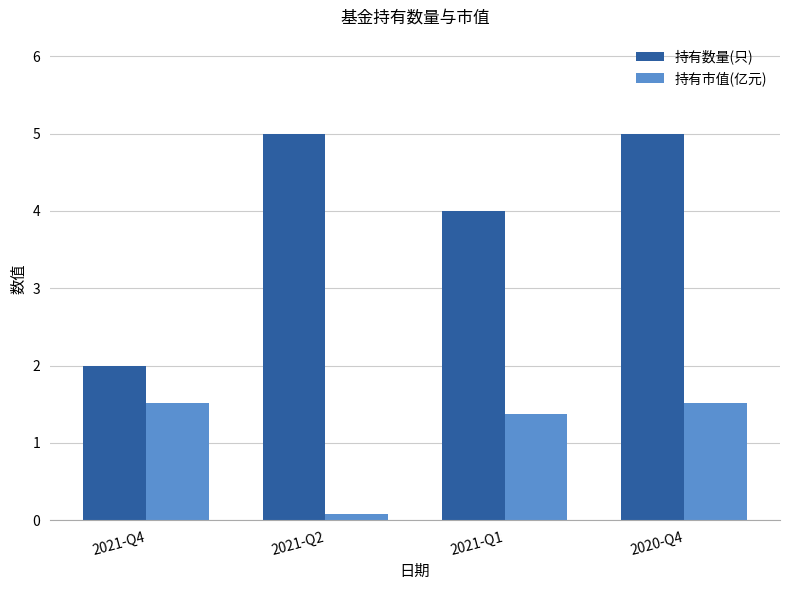

What is the maximum value shown in the chart?

5.0